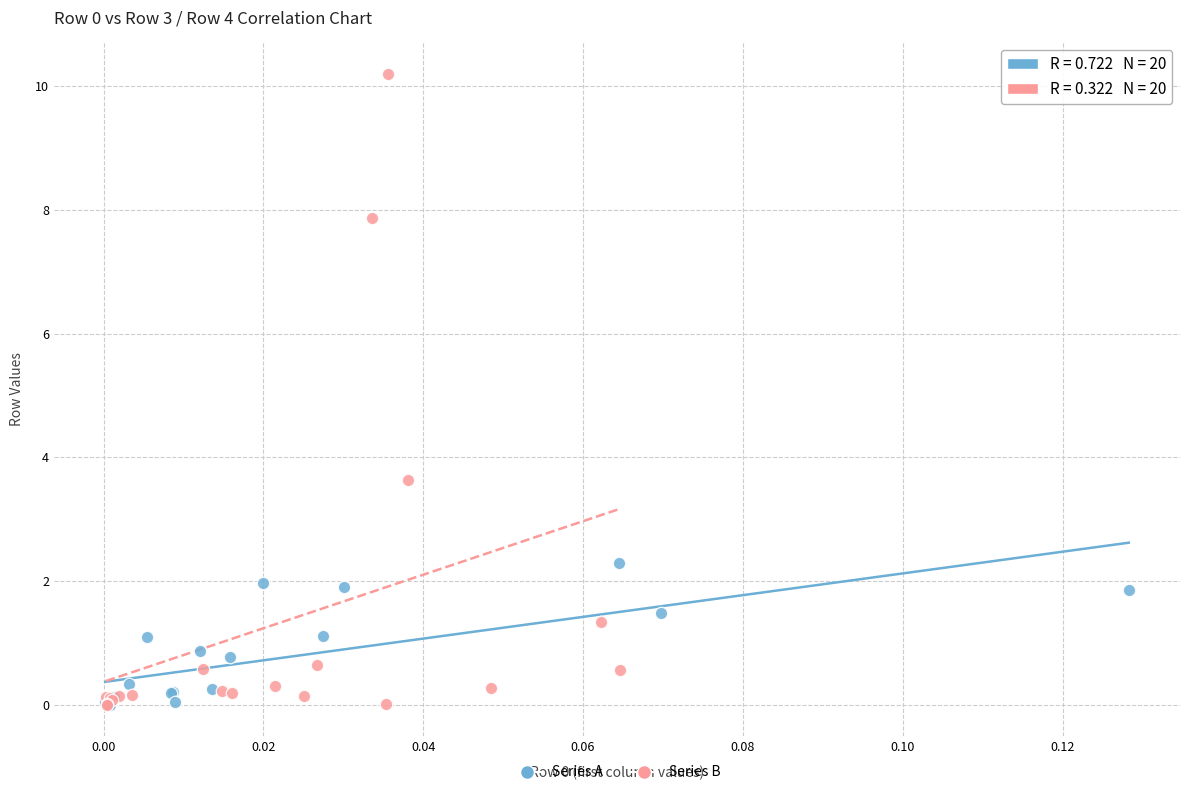

Which series has the largest Y range (max minus min)?

Series B